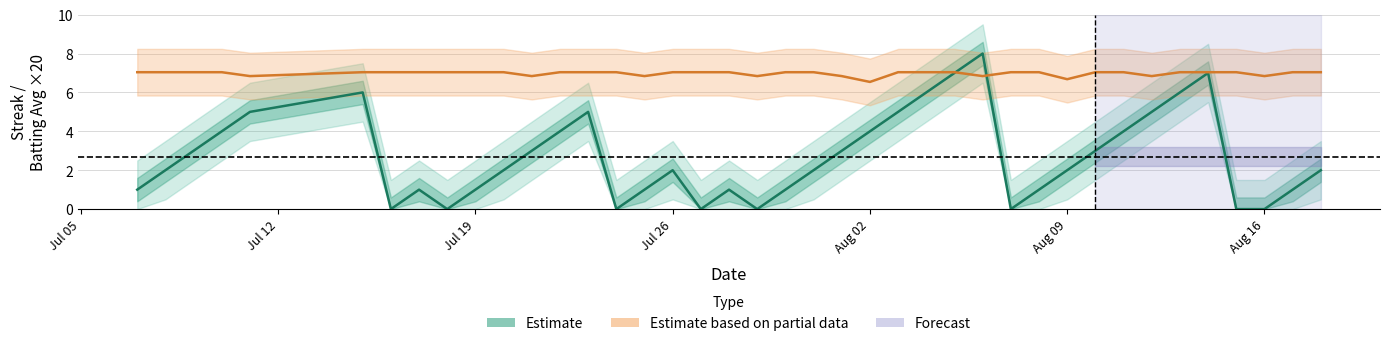

Is this an area chart (filled region under the line)?

No